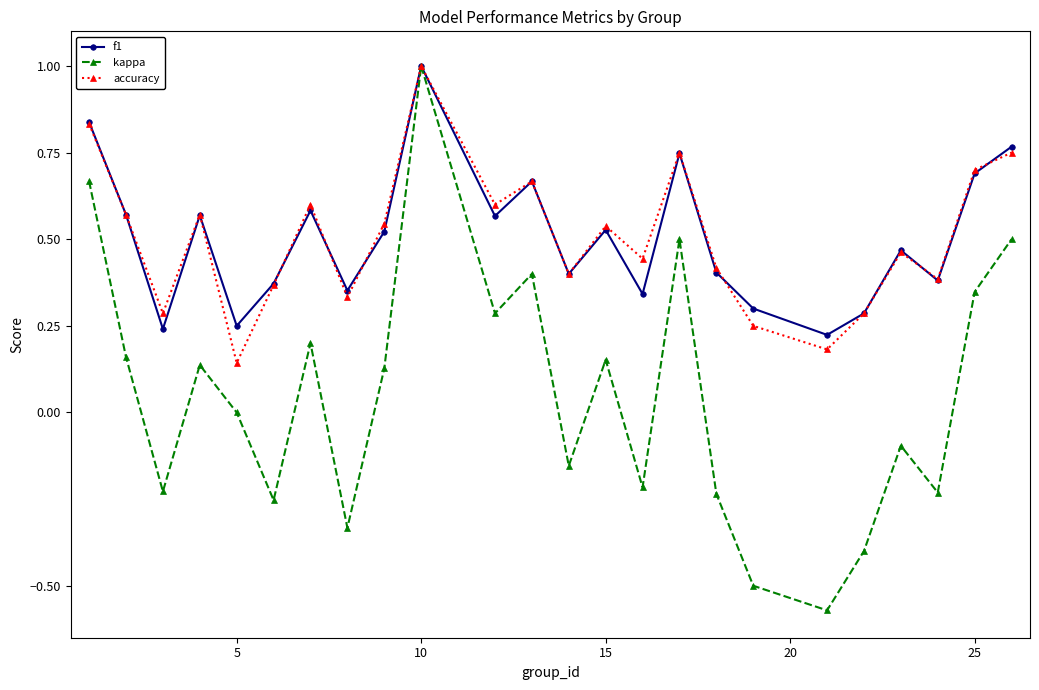

What is the difference between the maximum and minimum values in the kappa series?

1.6